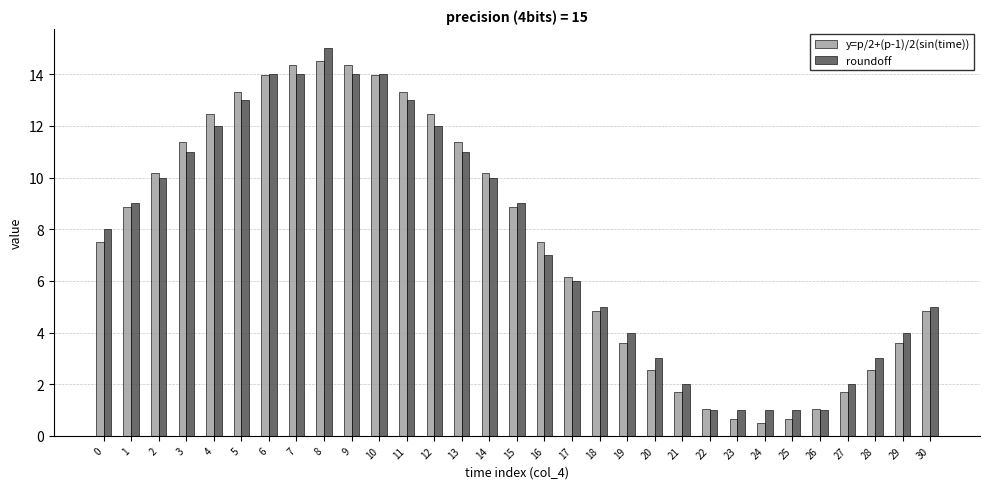

How many series are shown in this chart?

2